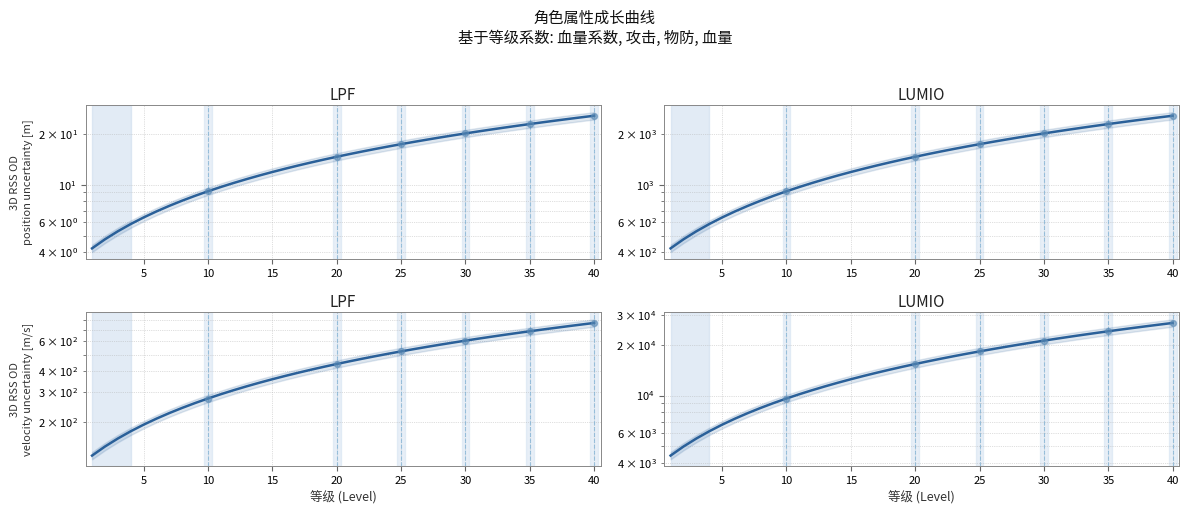

Which series reaches the minimum Y coordinate?

血量系数